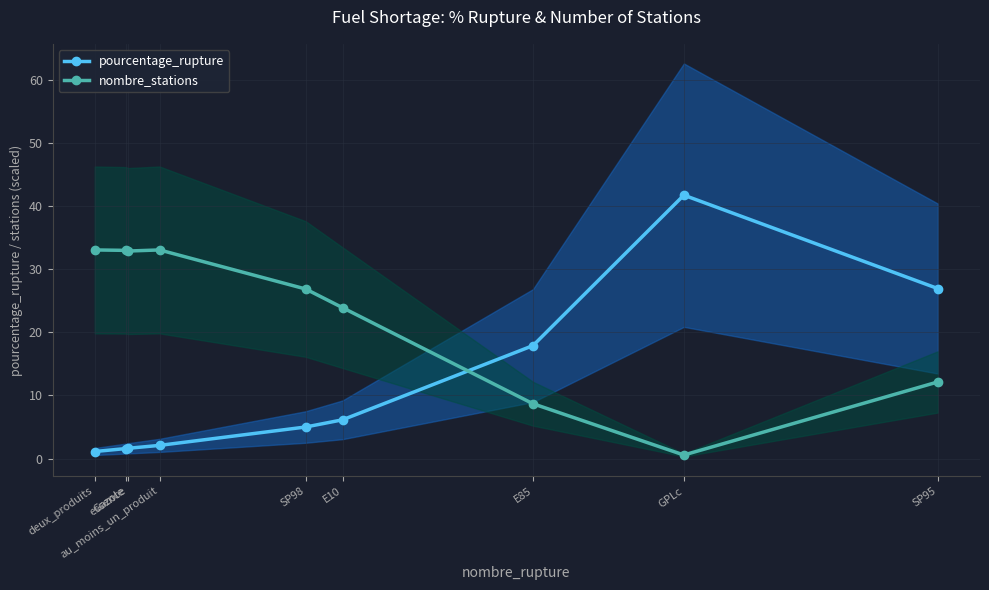

What is the label of the 6th point from the left?

E10